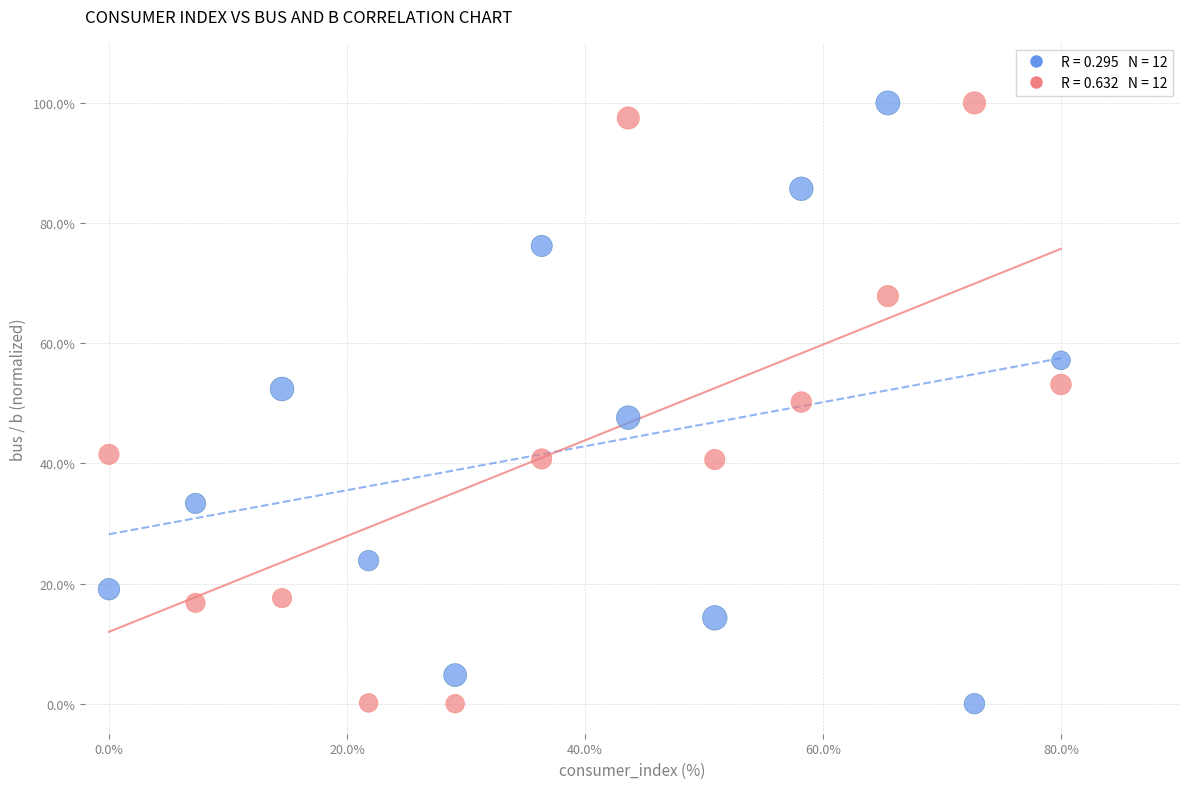

Across all data points, what is the range of X values (max minus min)?

80.0